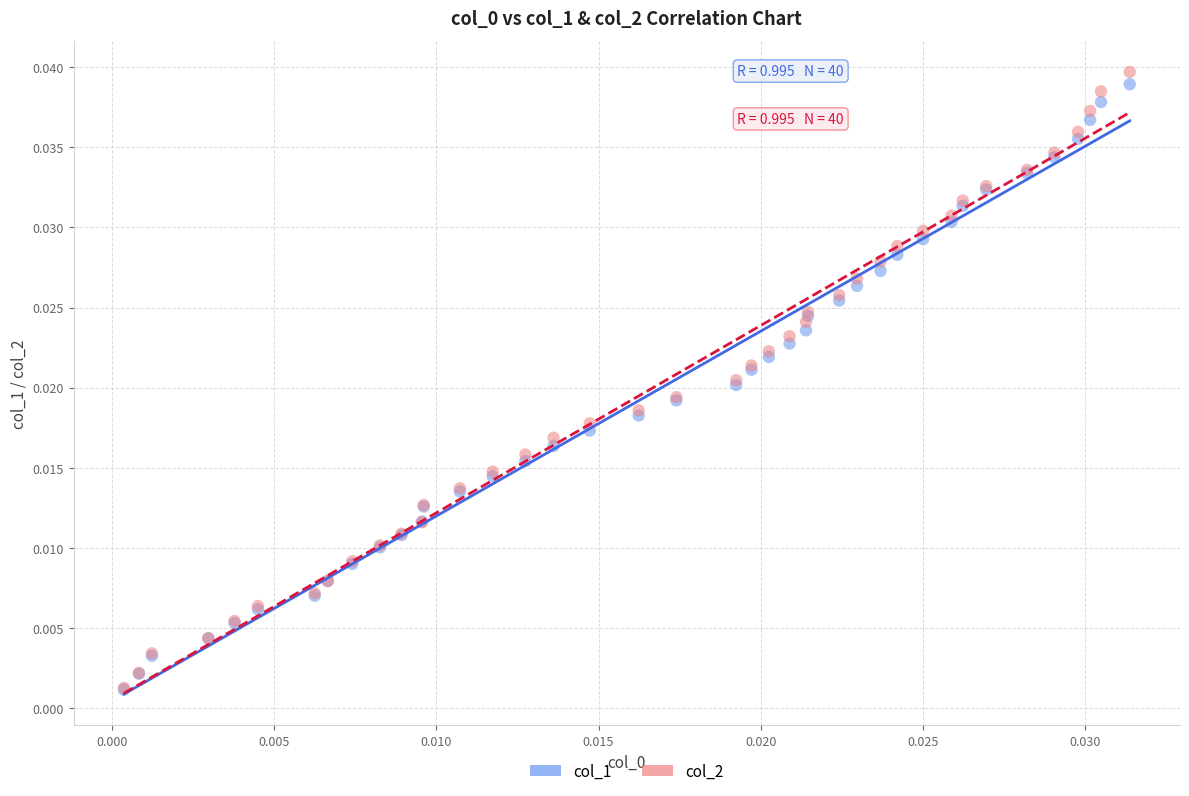

Which series has the widest spread of Y values?

col_2